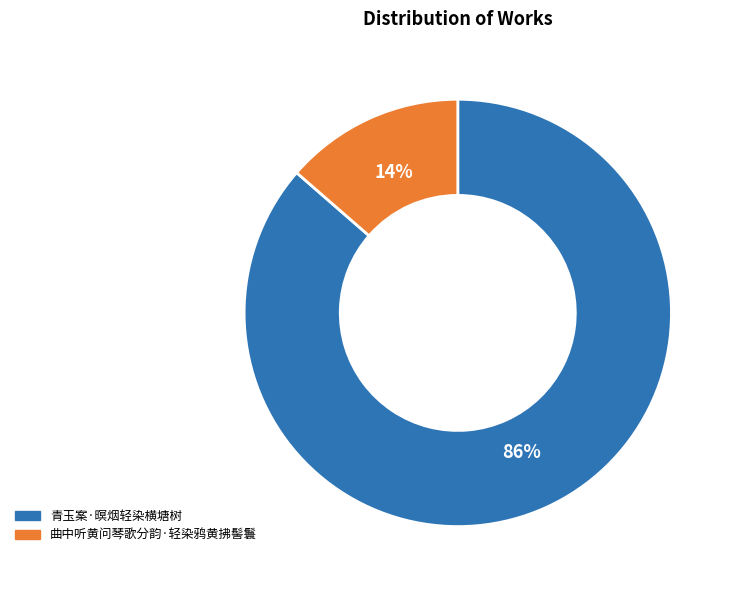

How many segments does this pie chart have?

2